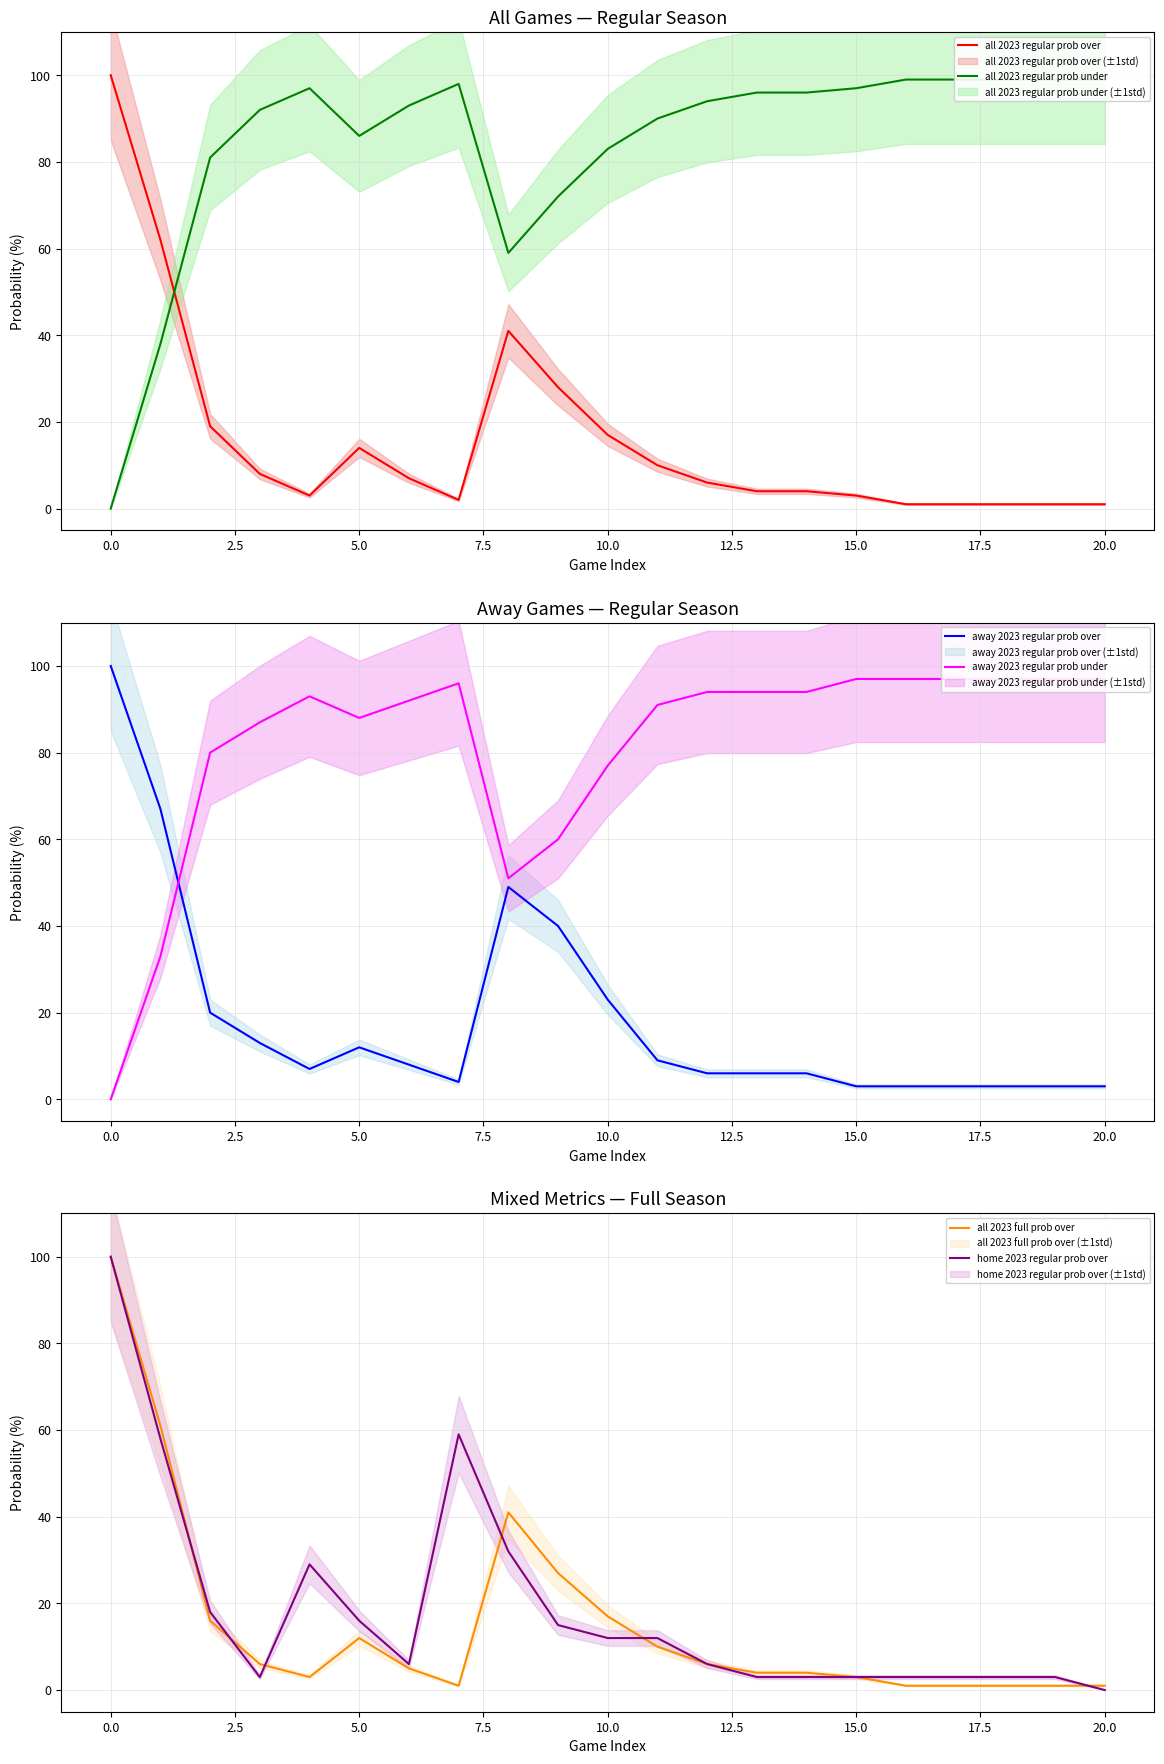

How many lines are shown in the chart?

6